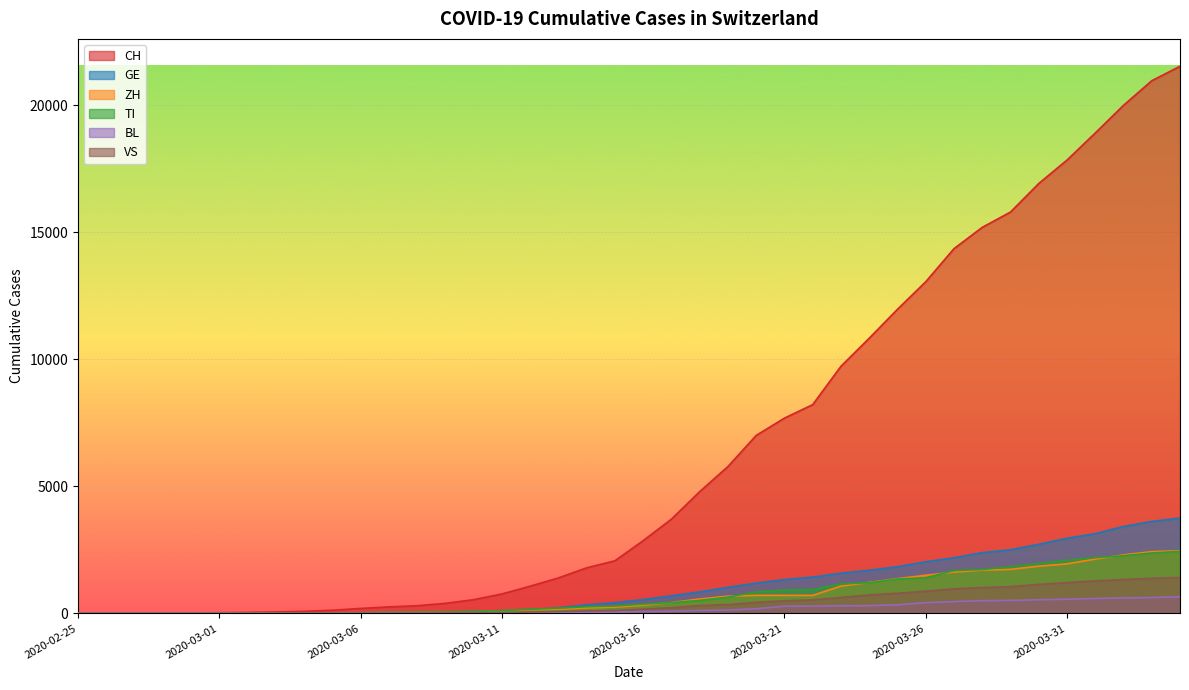

How many values in the GE series exceed 544?

19